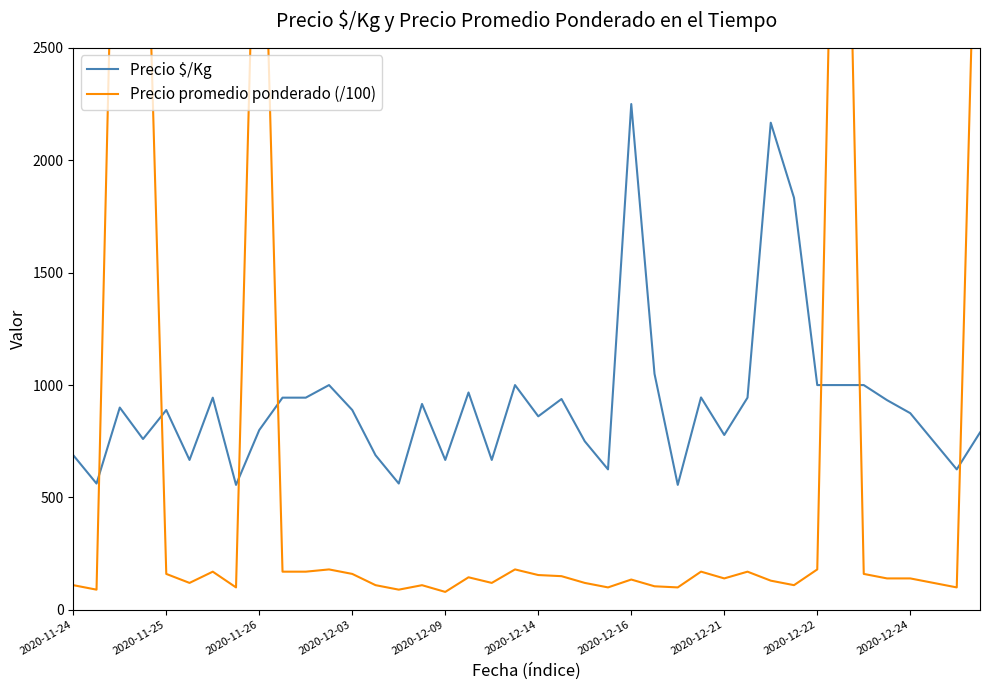

True or false: Precio promedio ponderado (/100) has a value of 36.8 at 23.

False